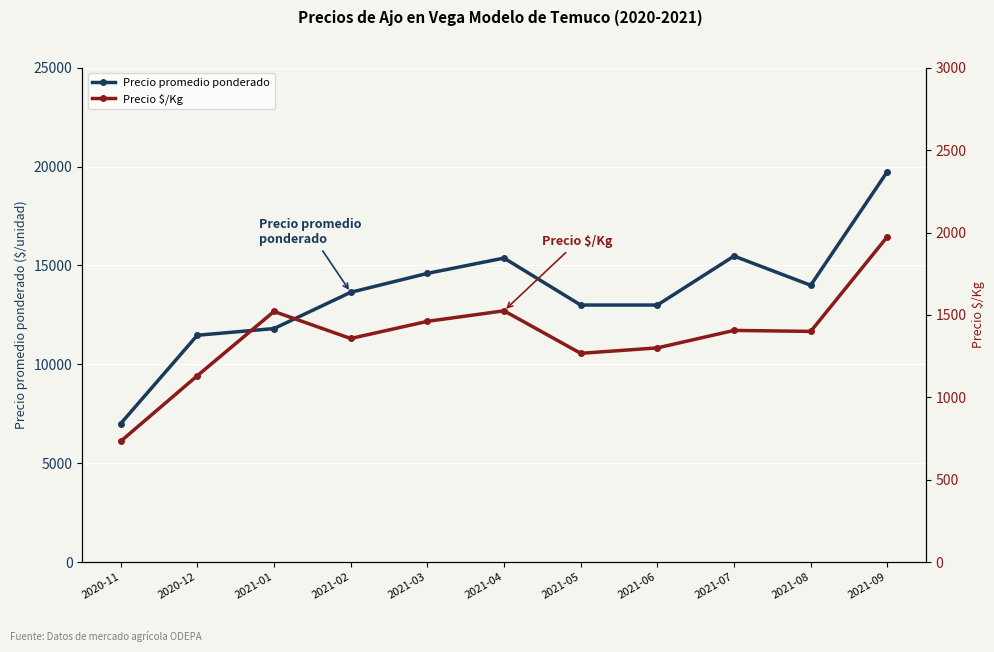

What is the label of the 5th point from the left?

2021-03